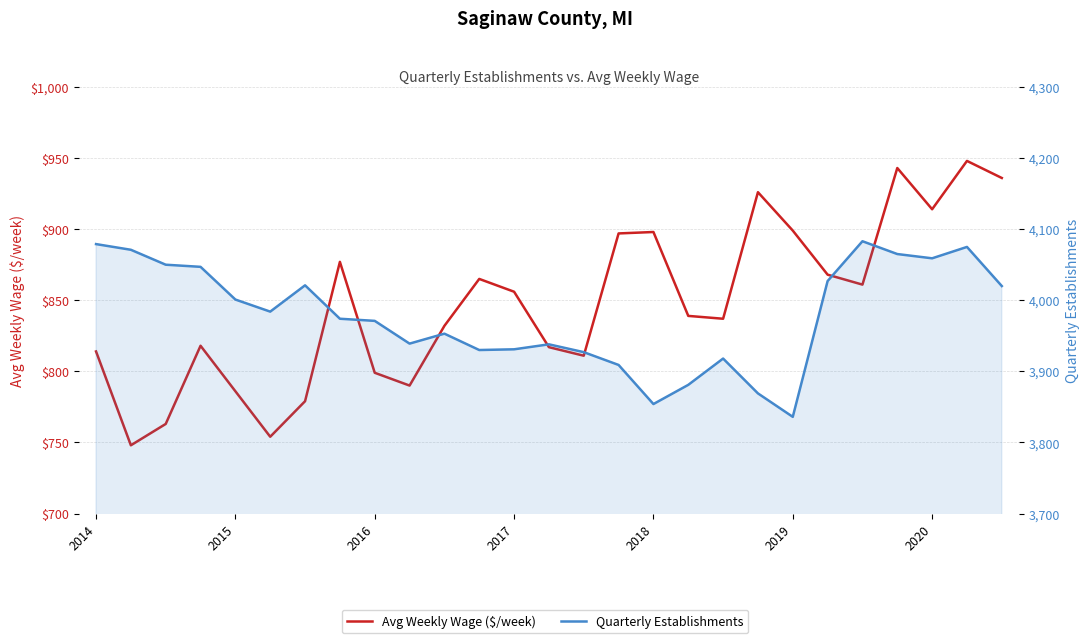

What is the average value of the Quarterly Establishments series?

3978